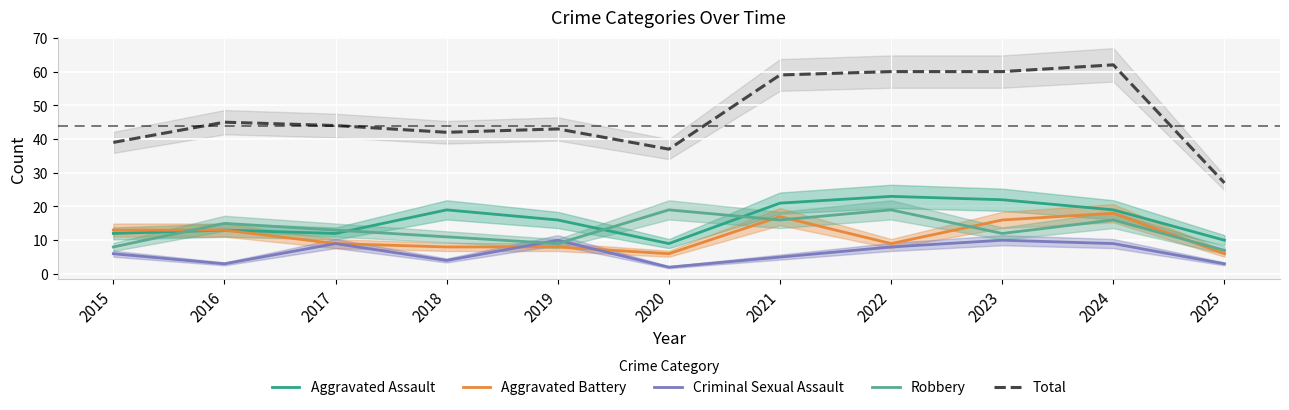

What value does the Criminal Sexual Assault series have at 2022?

8